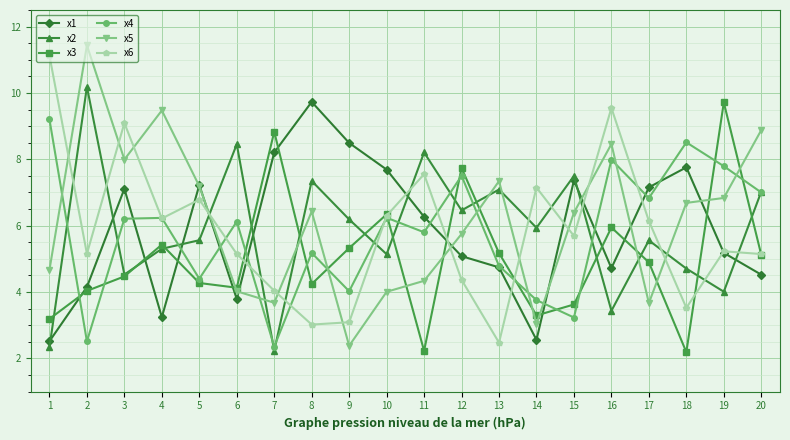

What are all the series names shown in the legend?

x1, x2, x3, x4, x5, x6